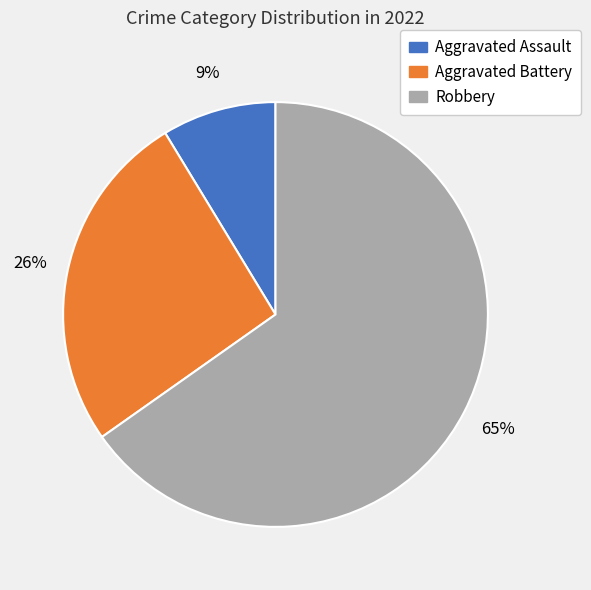

Which has a higher value, Robbery or Aggravated Assault?

Robbery